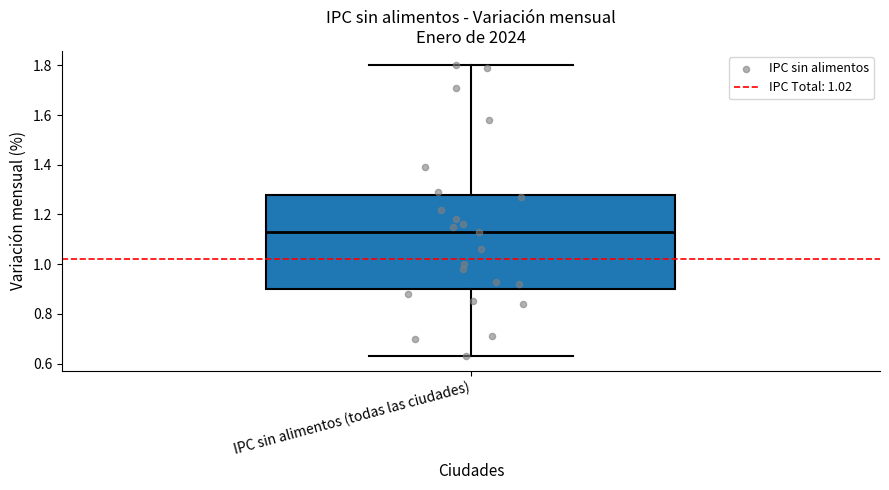

Where does the lower whisker of the box for IPC sin alimentos (todas las ciudades) end on the y-axis? The values are not printed on the chart, so give them approximately, as read against the axis.

0.64